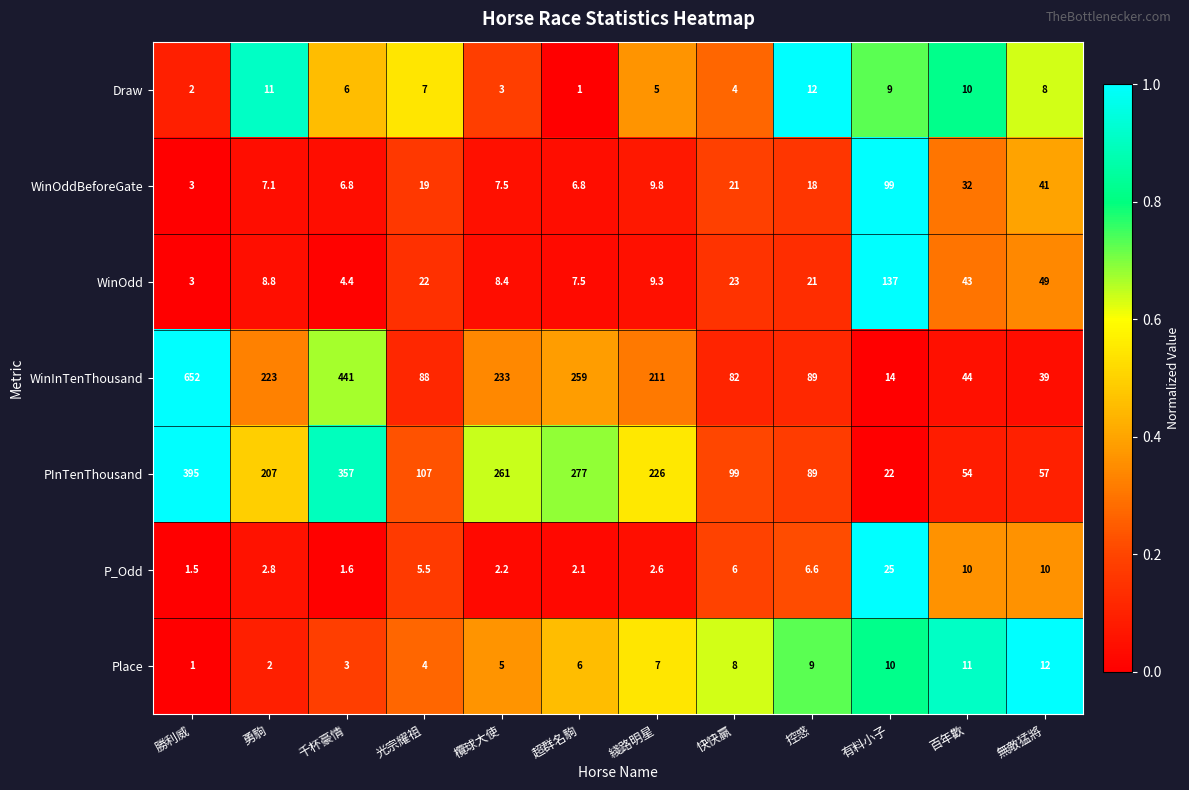

Which series has the largest total across all categories?

WinInTenThousand